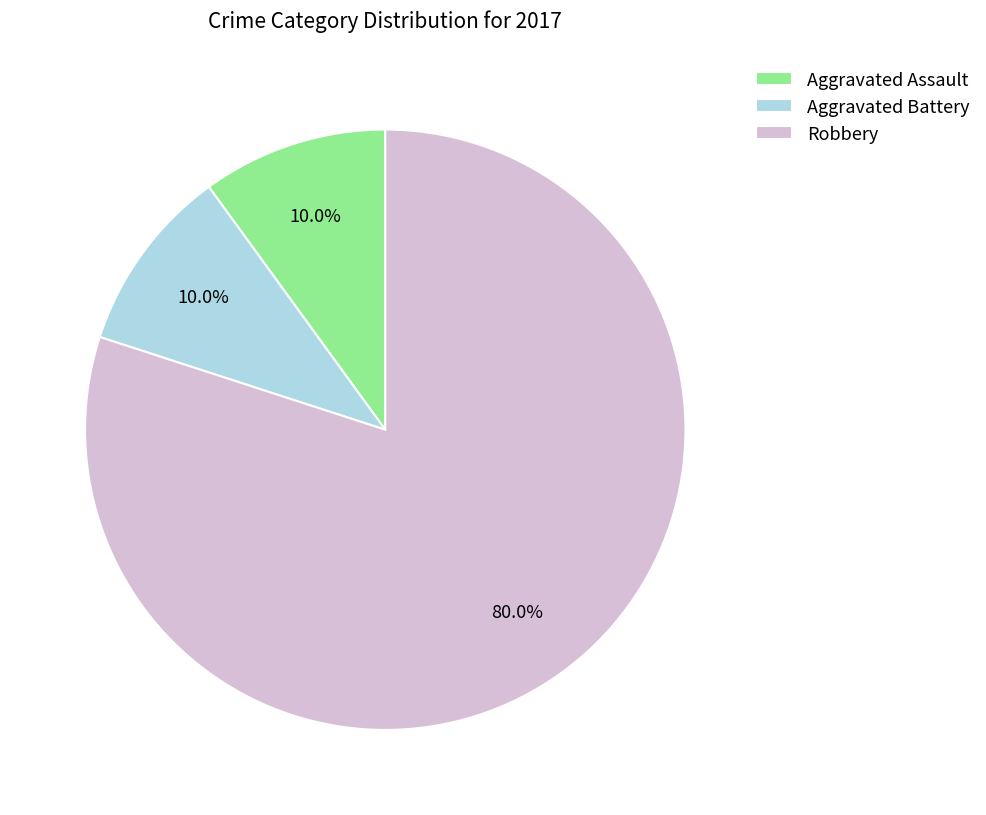

True or false: Aggravated Assault accounts for 10% of the total.

True